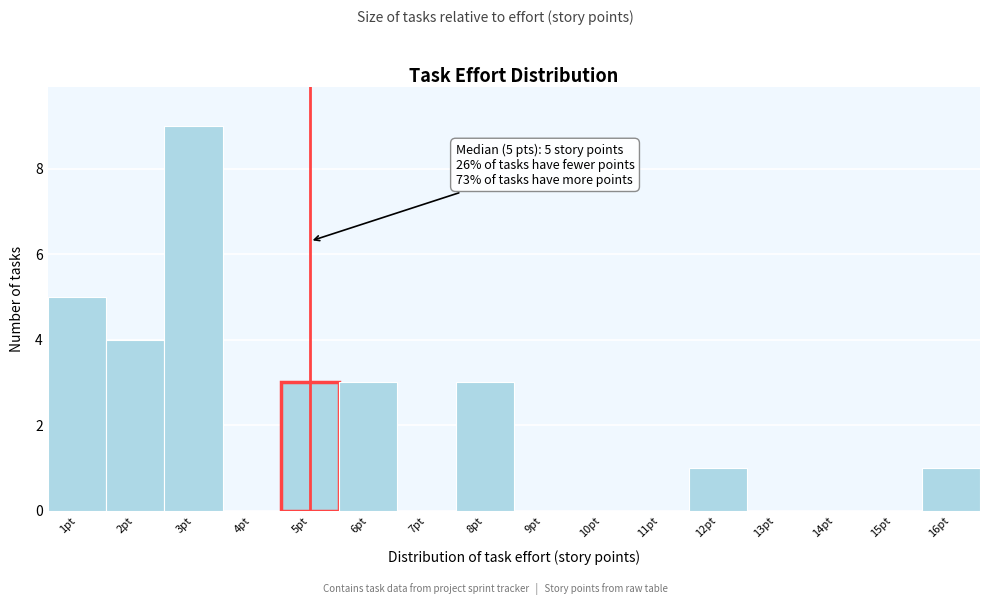

Over which range of the x-axis is the bar tallest?

2.5 to 3.5